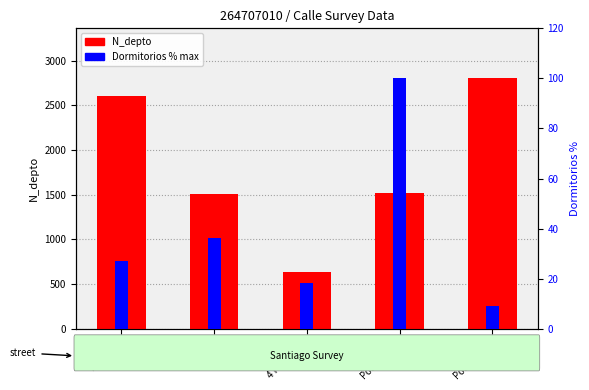

How many bars are there in total?

10